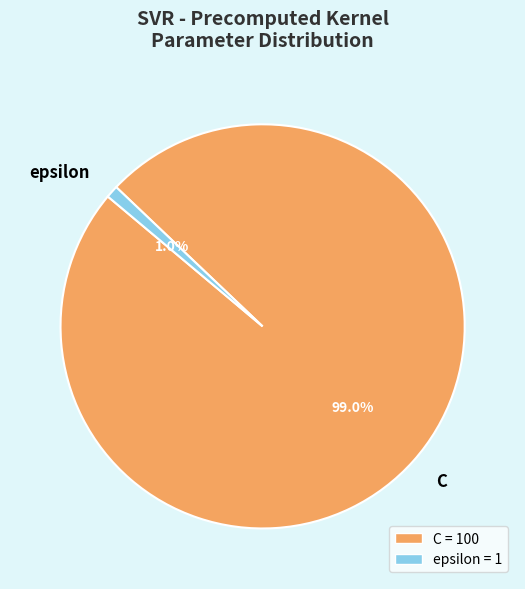

Which category has the biggest portion of the pie?

C